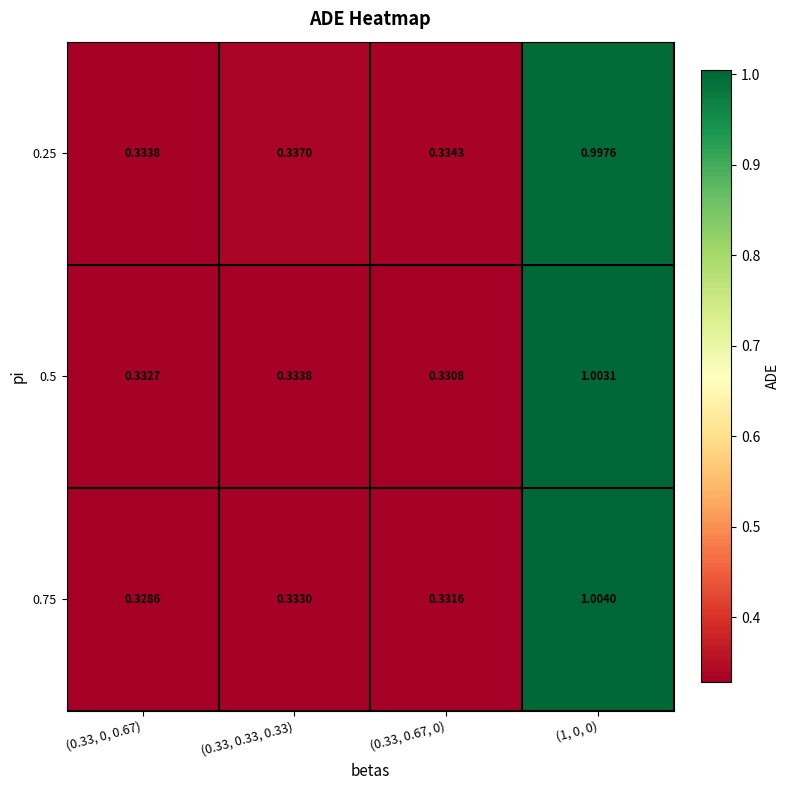

Is the value of 0.25 at (0.33, 0.67, 0) greater than the value of 0.75 at (0.33, 0.67, 0)?

Yes